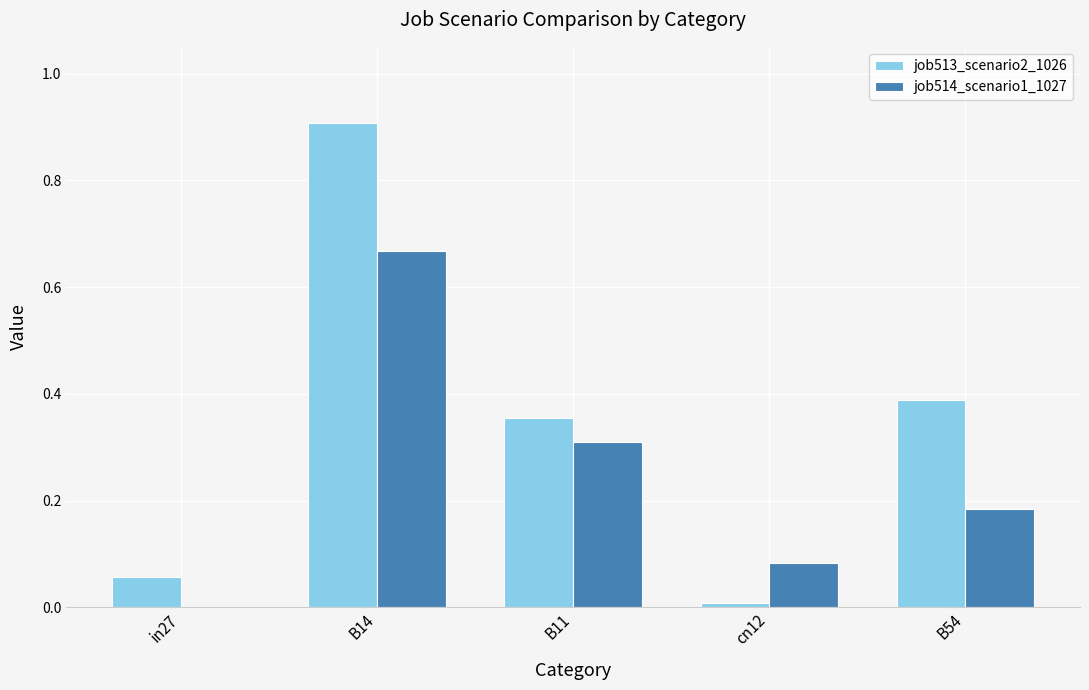

What is the greatest value displayed?

0.9